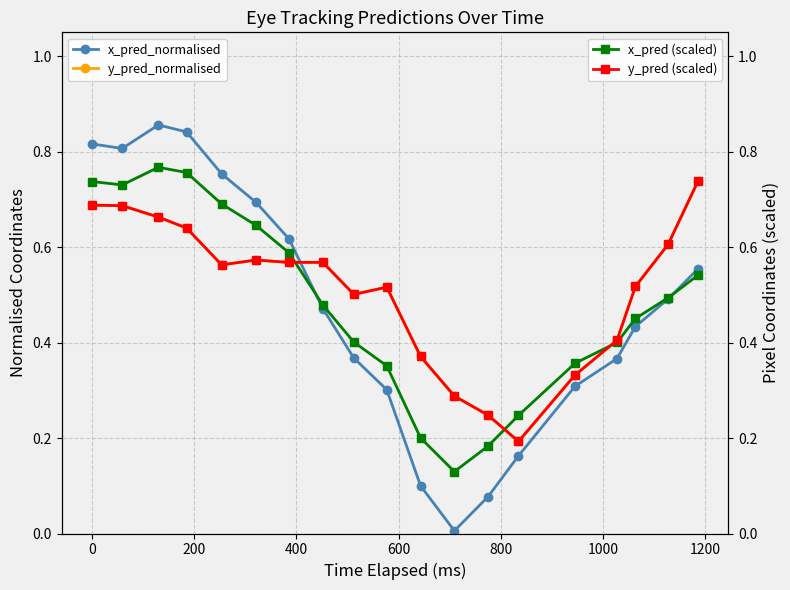

Which series ends up on top after the final intersection of y_pred_normalised and x_pred_normalised?

y_pred_normalised